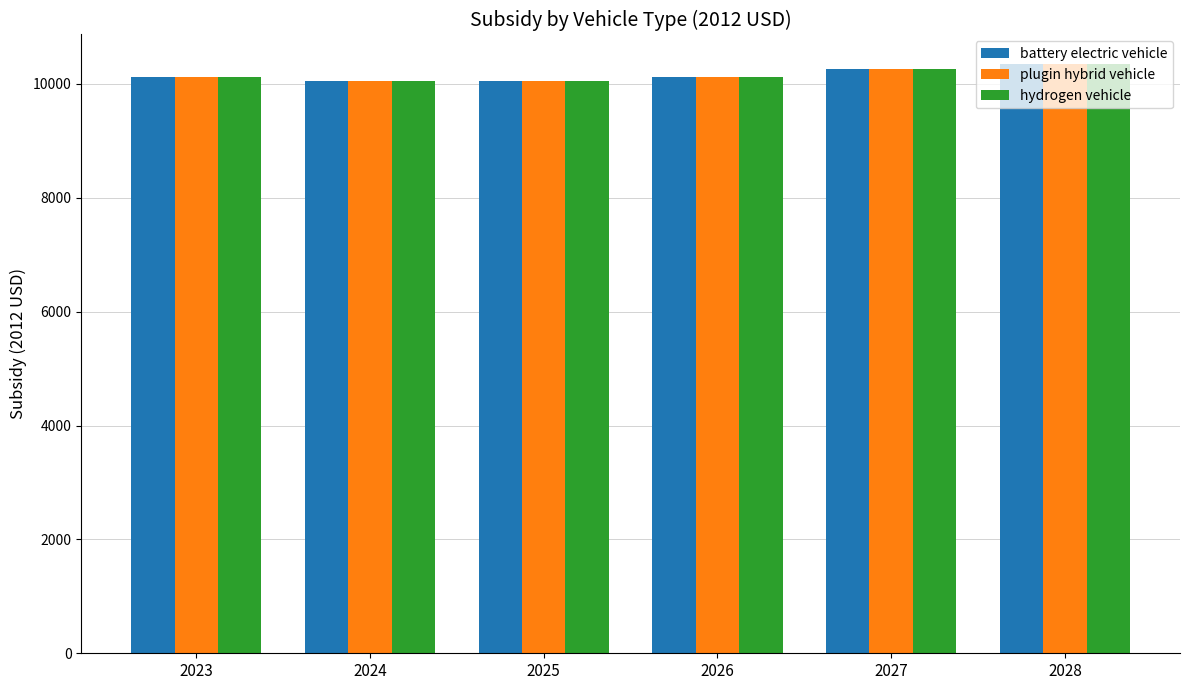

What is the value of the plugin hybrid vehicle bar at the 5th from the left?

10269.1